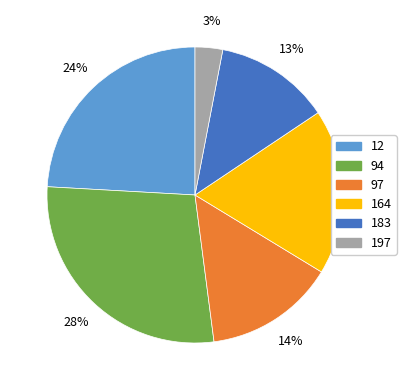

Rank the categories by value from lowest to highest.

197, 183, 97, 164, 12, 94